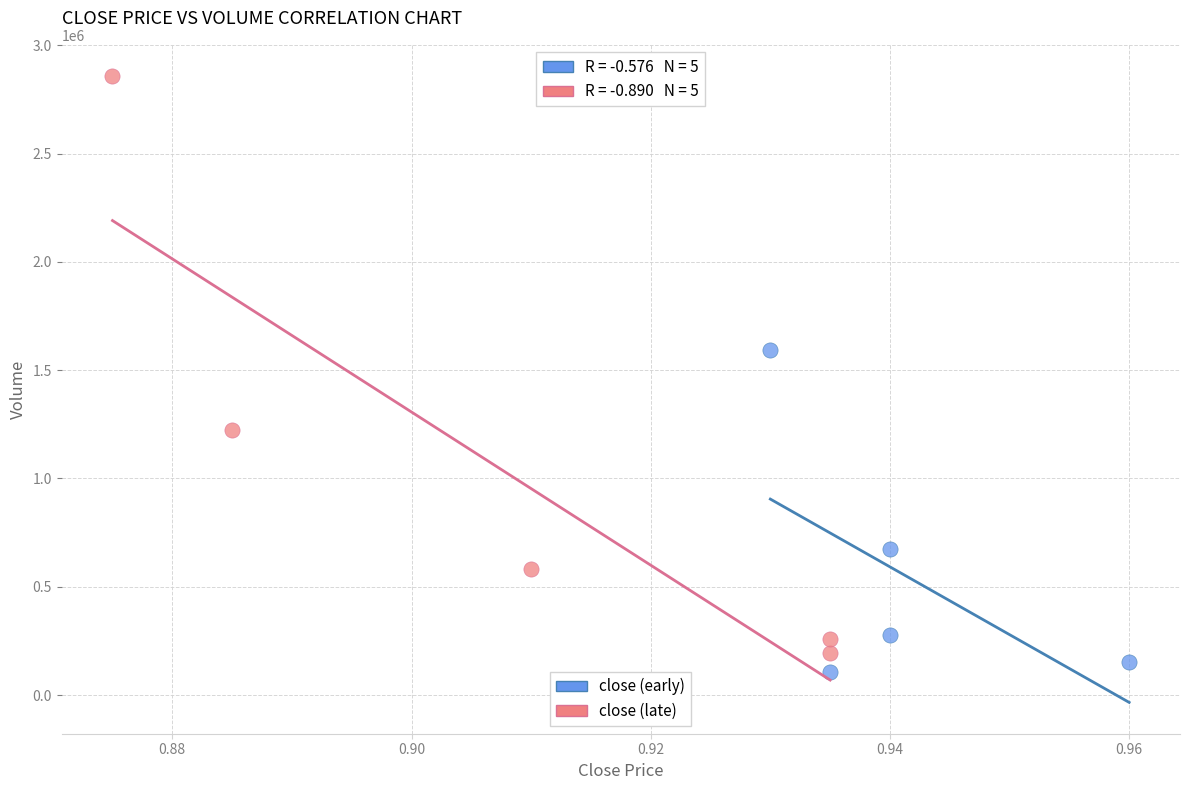

What are all the series names shown in the legend?

close (early), close (late)